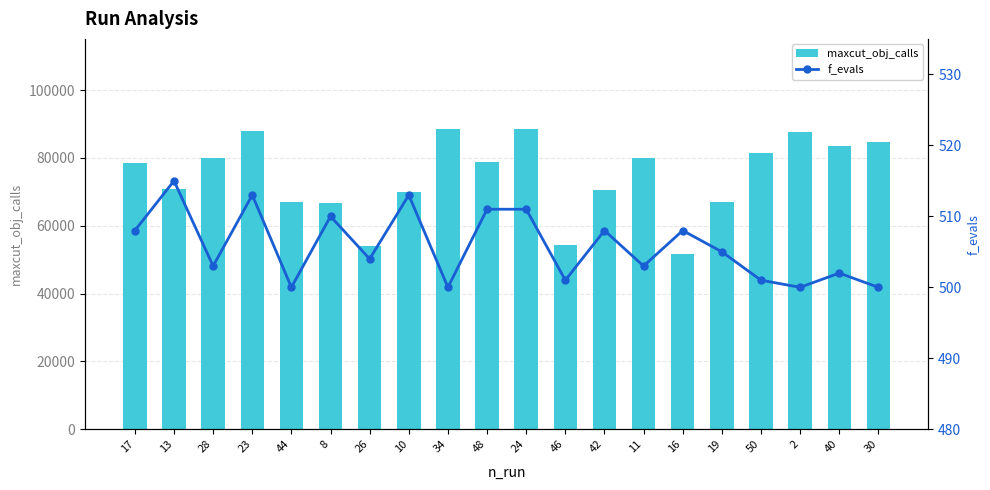

Reading left to right, extract all data points from this chart.

maxcut_obj_calls: 78490	70885	79841	87798	66906	66754	54039	70077	88532	78922	88508	54470	70404	79837	51710	67133	81487	87753	83454	84696
f_evals: 508	515	503	513	500	510	504	513	500	511	511	501	508	503	508	505	501	500	502	500